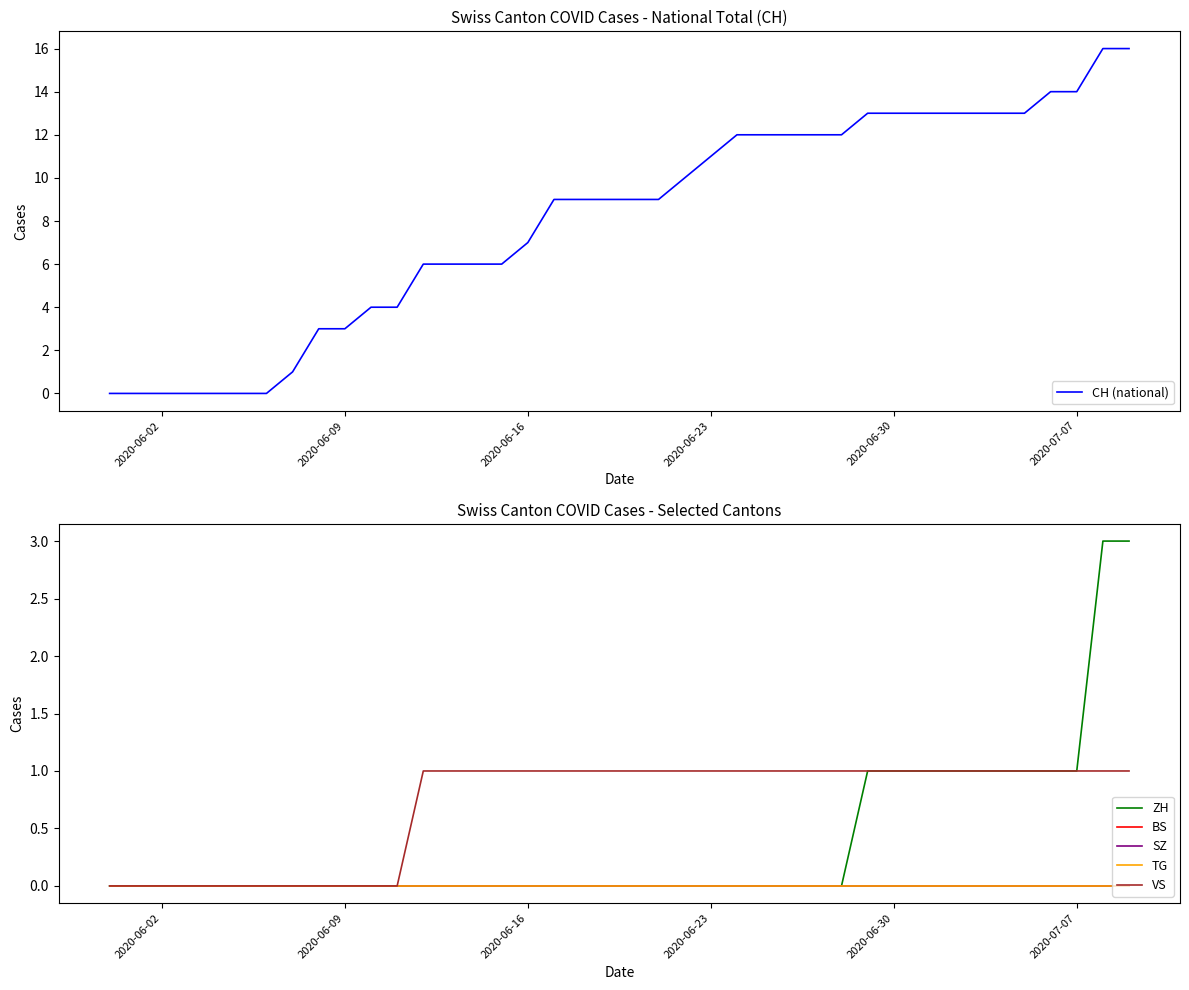

Is this an area chart (filled region under the line)?

No